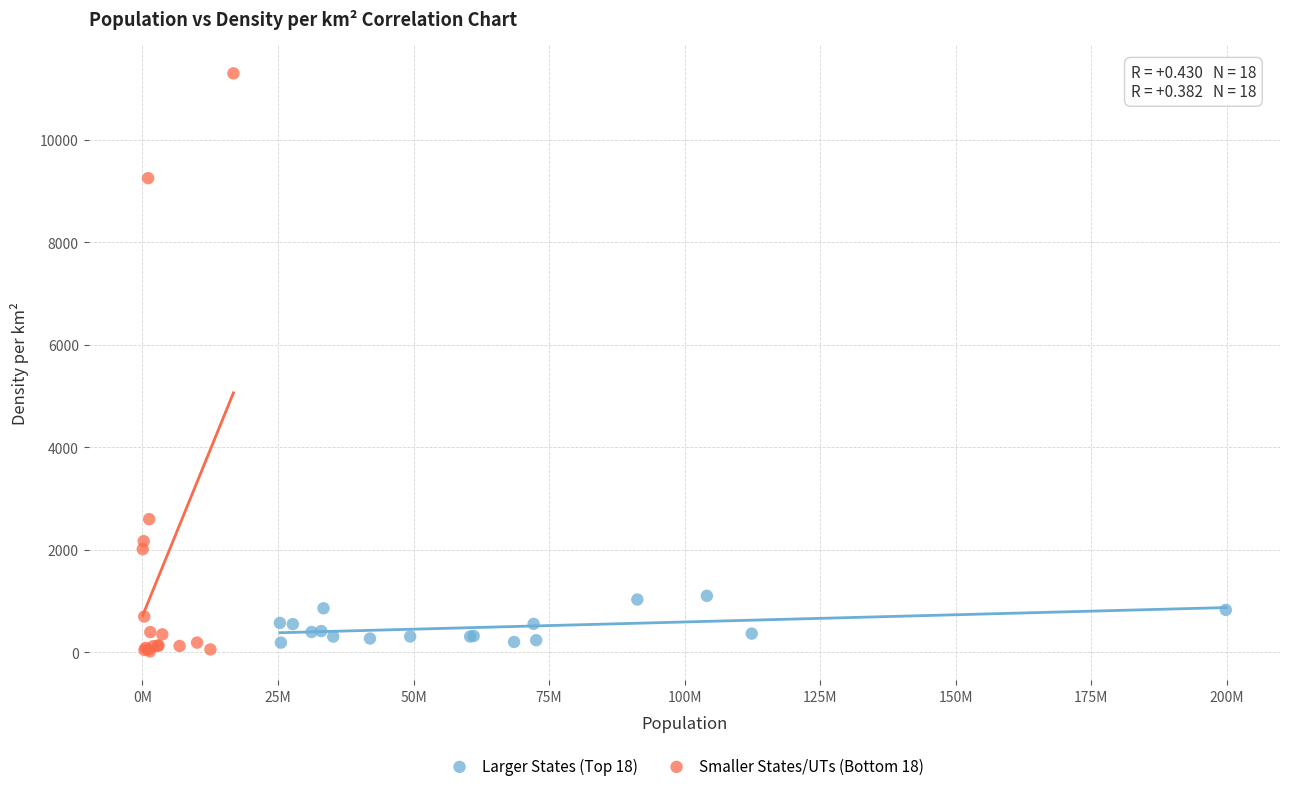

Which series reaches the maximum Y coordinate?

Smaller States/UTs (Bottom 18)